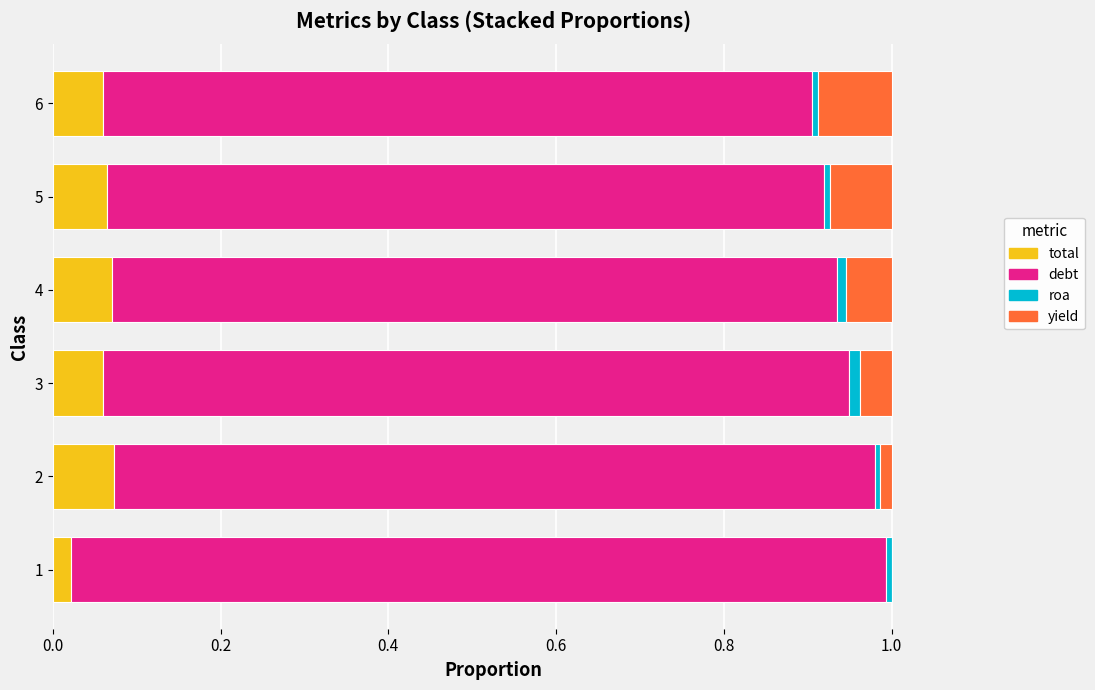

Which series has the largest total across all categories?

debt